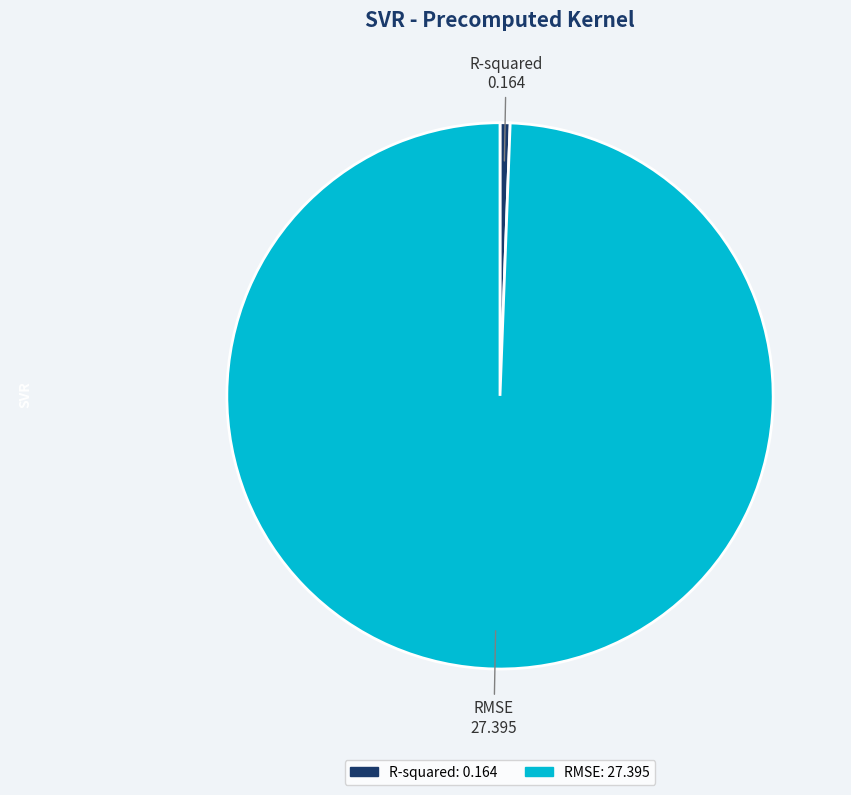

Which has a higher value, R-squared or RMSE?

RMSE